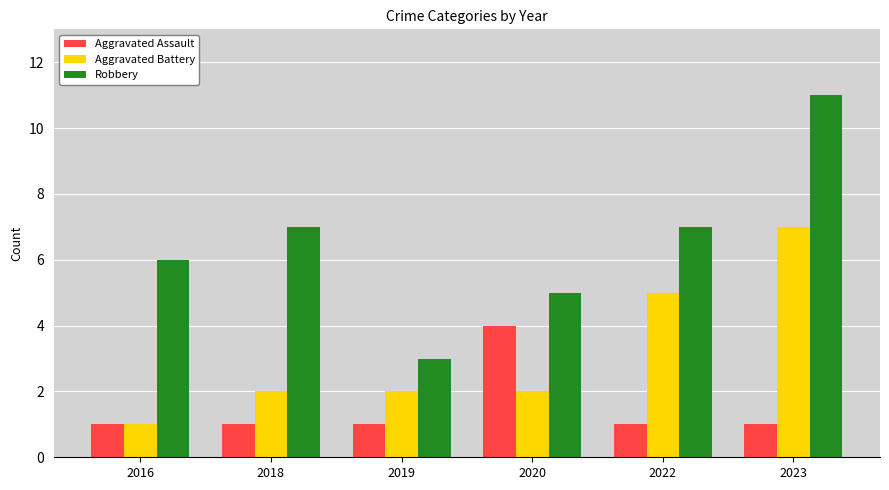

What is the minimum value shown in the chart?

1